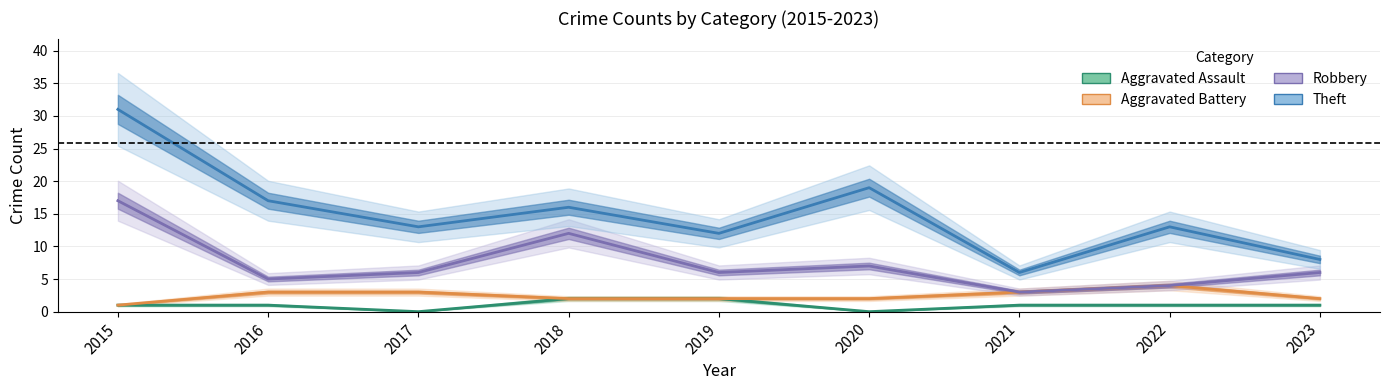

True or false: Aggravated Battery and Theft cross at least once.

False